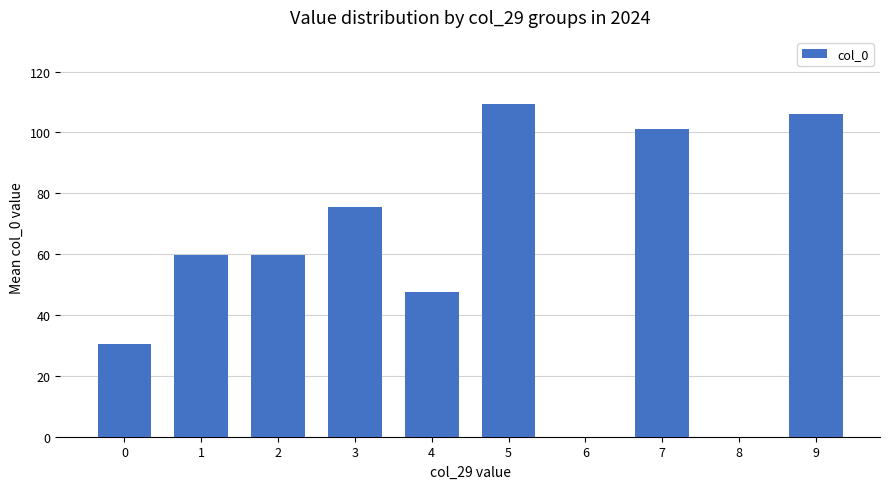

True or false: the data shows 75.5 at 6.

False